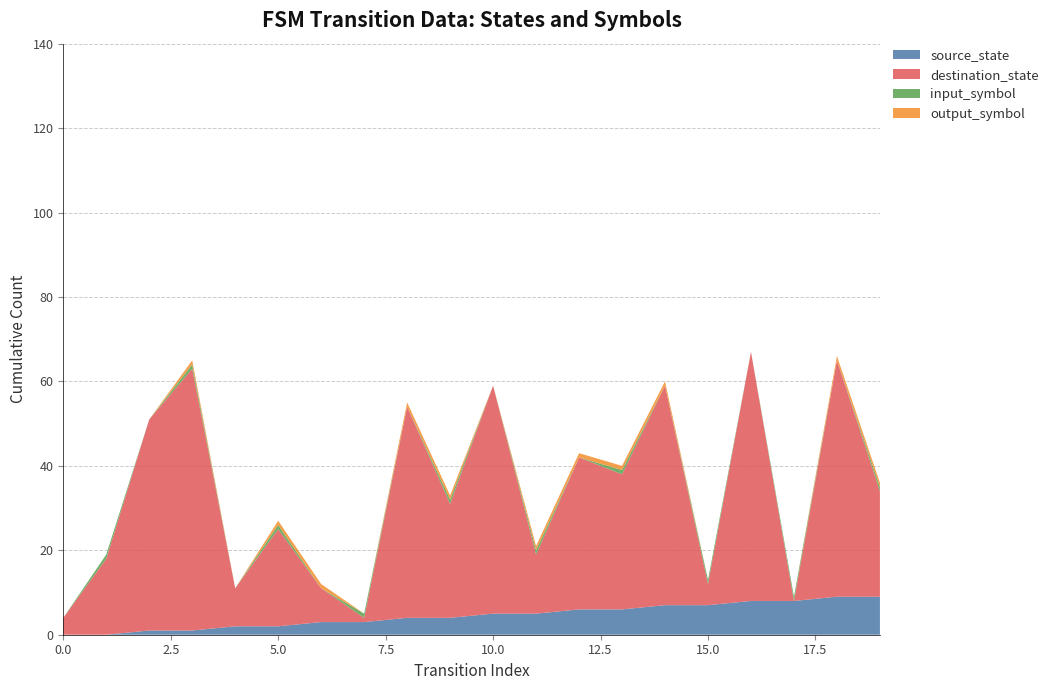

Reading left to right, what are all the values shown in this chart?

source_state: 0=0	1=0	2=1	3=1	4=2	5=2	6=3	7=3	8=4	9=4	10=5	11=5	12=6	13=6	14=7	15=7	16=8	17=8	18=9	19=9
destination_state: 0=4	1=18	2=50	3=62	4=9	5=23	6=8	7=1	8=50	9=27	10=54	11=14	12=36	13=32	14=52	15=5	16=59	17=0	18=56	19=25
input_symbol: 0=0	1=1	2=0	3=1	4=0	5=1	6=0	7=1	8=0	9=1	10=0	11=1	12=0	13=1	14=0	15=1	16=0	17=1	18=0	19=1
output_symbol: 0=0	1=0	2=0	3=1	4=0	5=1	6=1	7=0	8=1	9=1	10=0	11=1	12=1	13=1	14=1	15=0	16=0	17=0	18=1	19=1